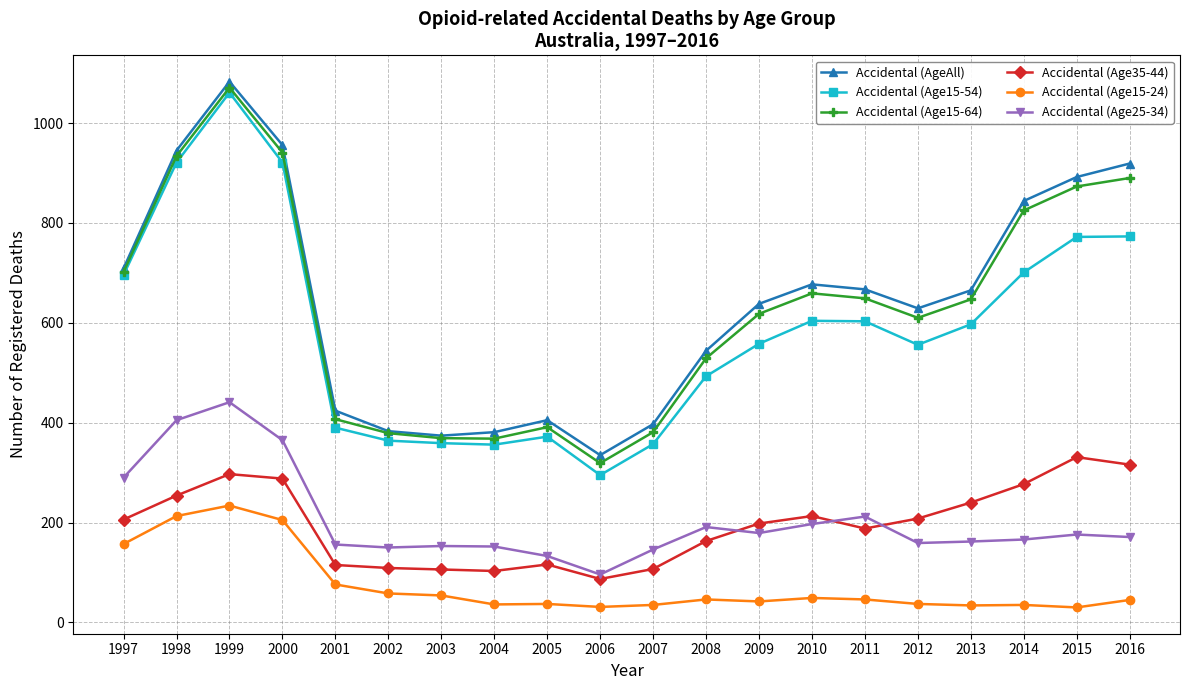

Is it true that Accidental (Age25-34) equals 716 at 1999?

False